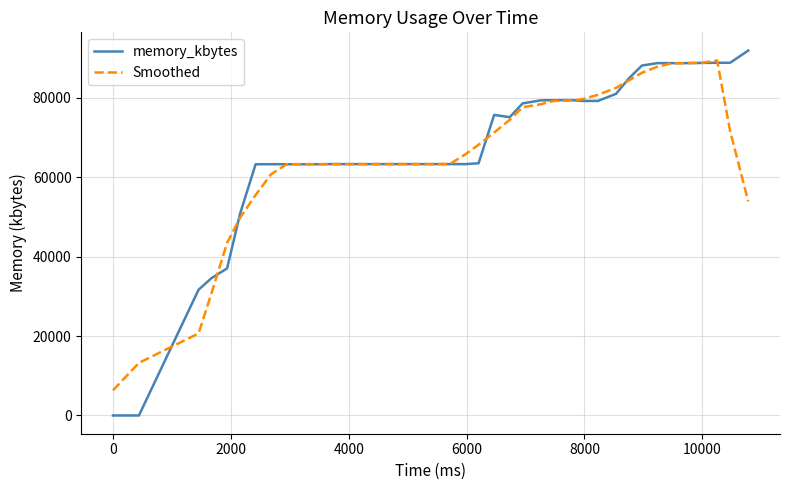

Which series has the largest range (max minus min)?

memory_kbytes